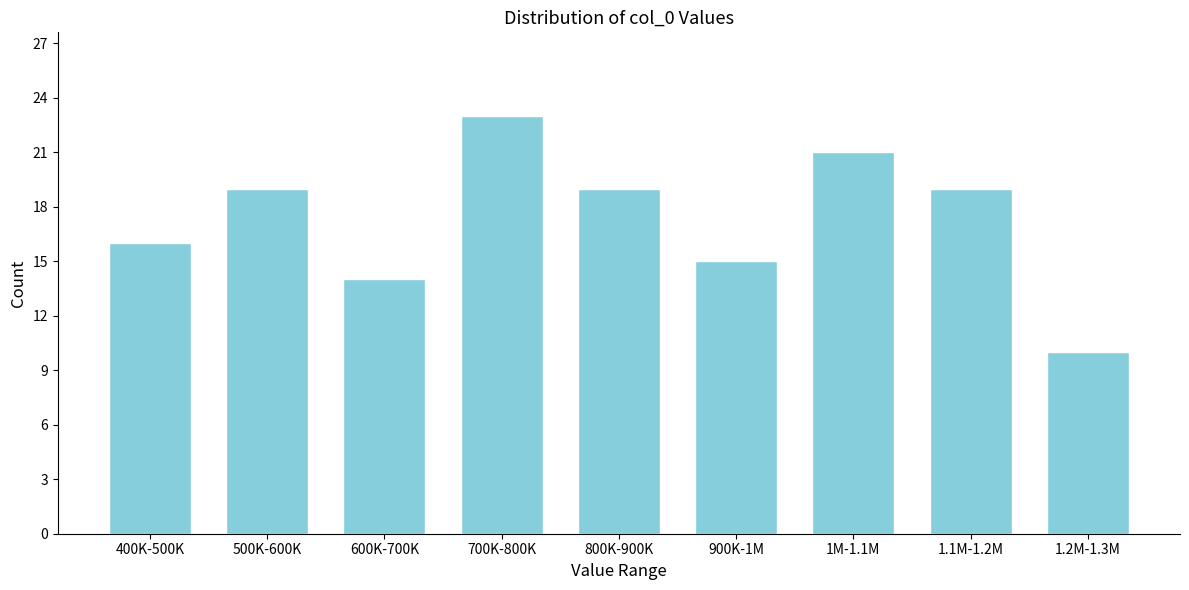

Reading left to right, list all the values displayed in this chart.

400K-500K=16	500K-600K=19	600K-700K=14	700K-800K=23	800K-900K=19	900K-1M=15	1M-1.1M=21	1.1M-1.2M=19	1.2M-1.3M=10